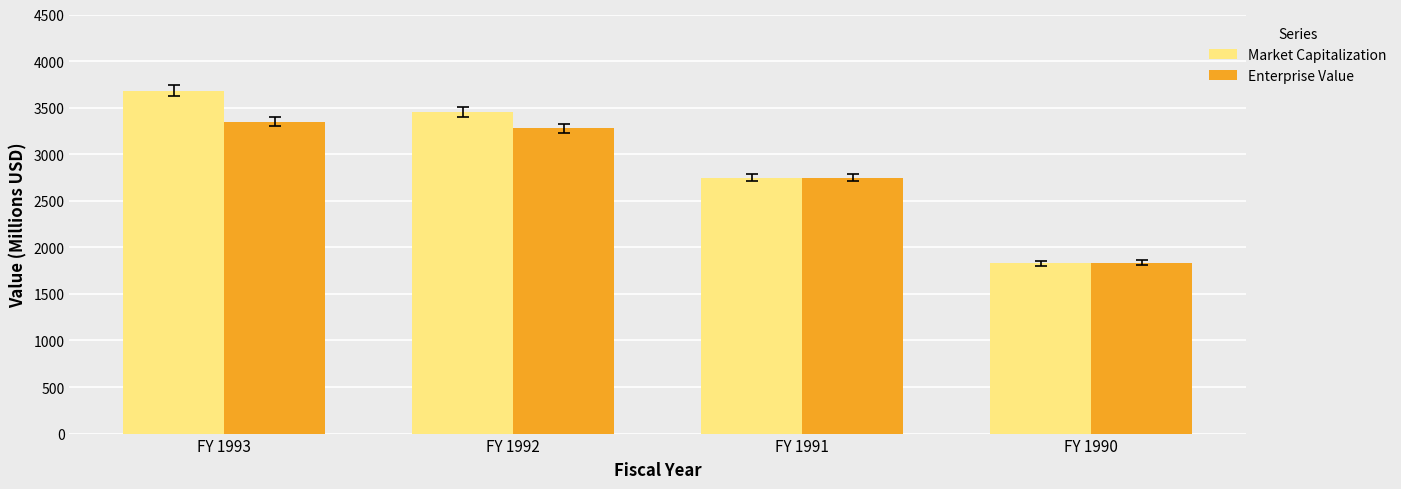

What is the difference between the maximum and minimum values in the Enterprise Value series?

1513.4